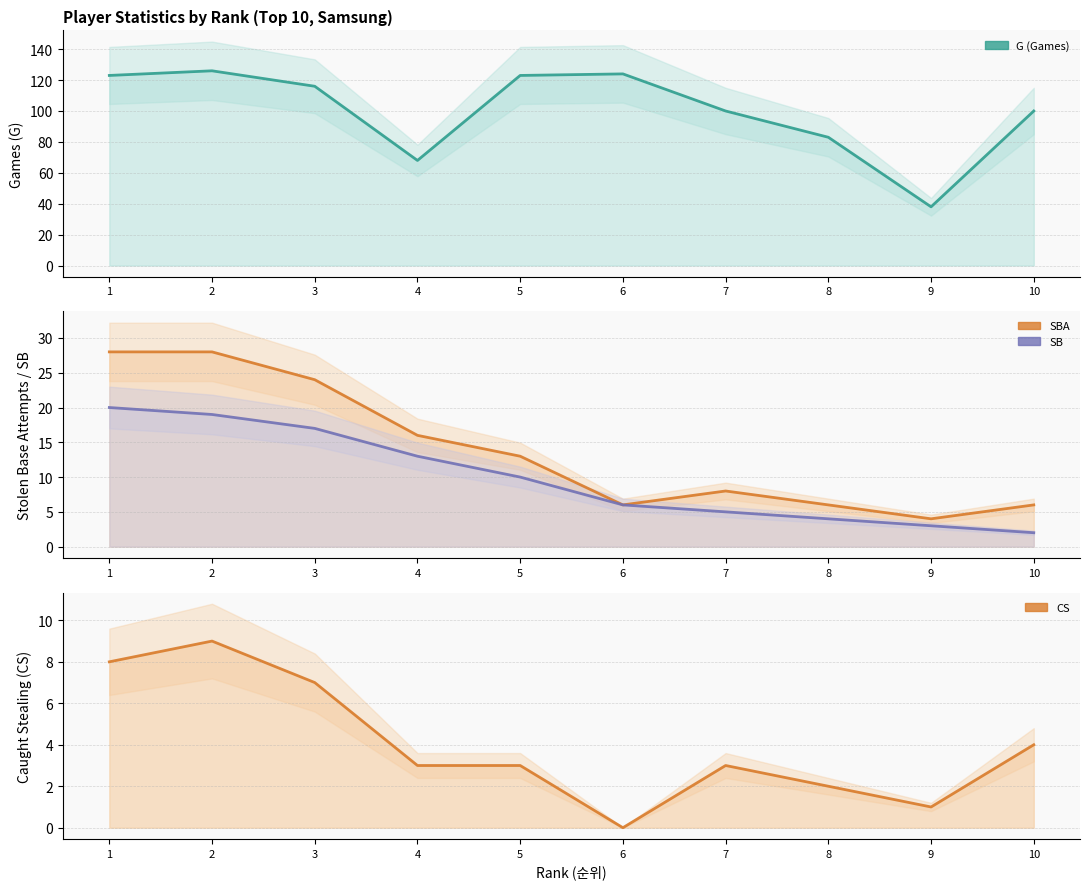

What are all the series names shown in the legend?

G (Games), SBA, SB, CS